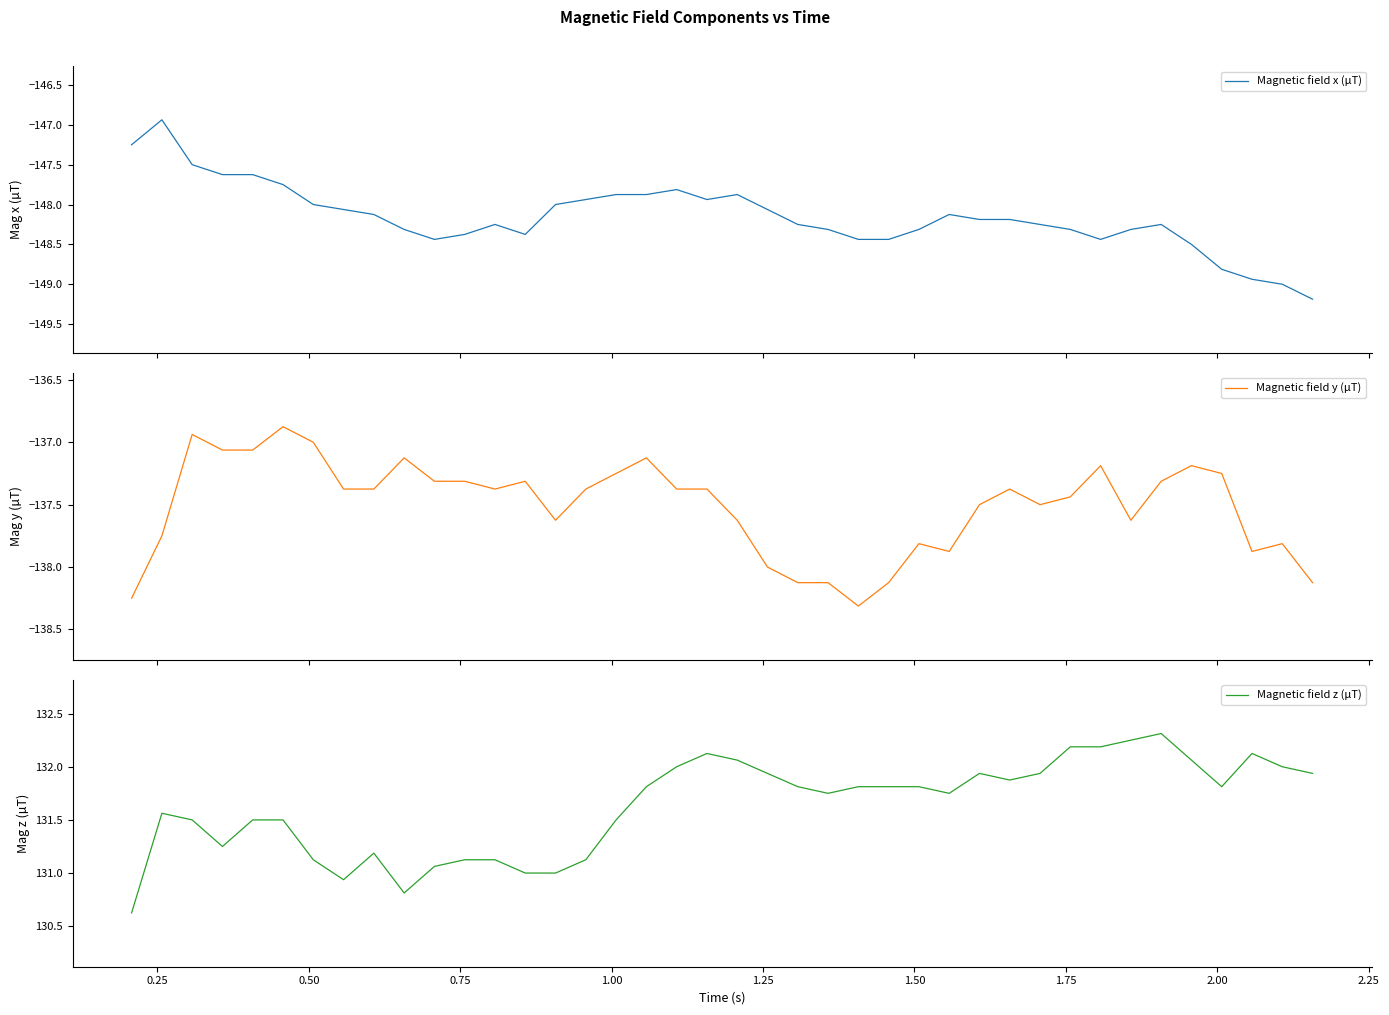

What is the minimum value for Magnetic field x (µT)?

-149.2